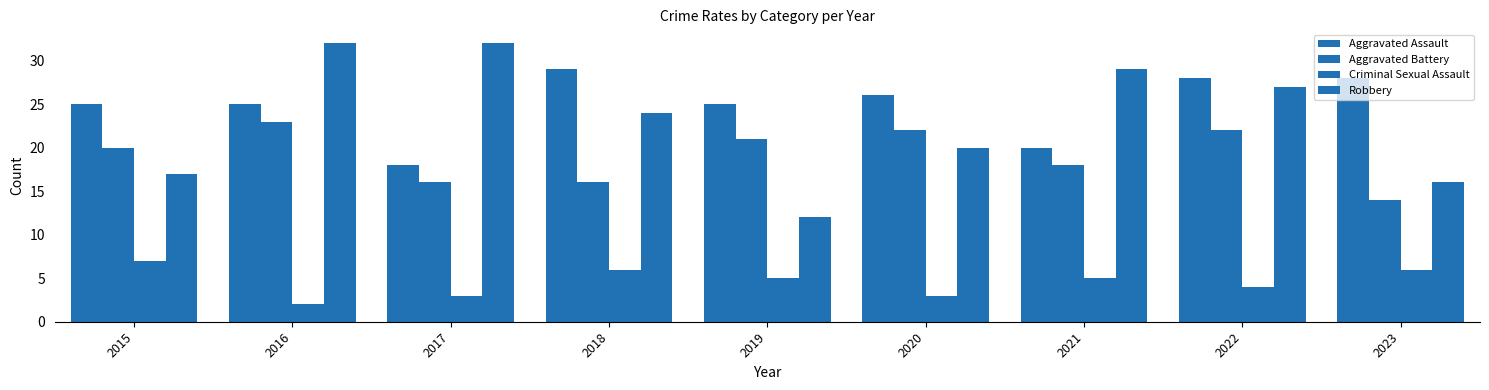

How many series are shown in this chart?

4